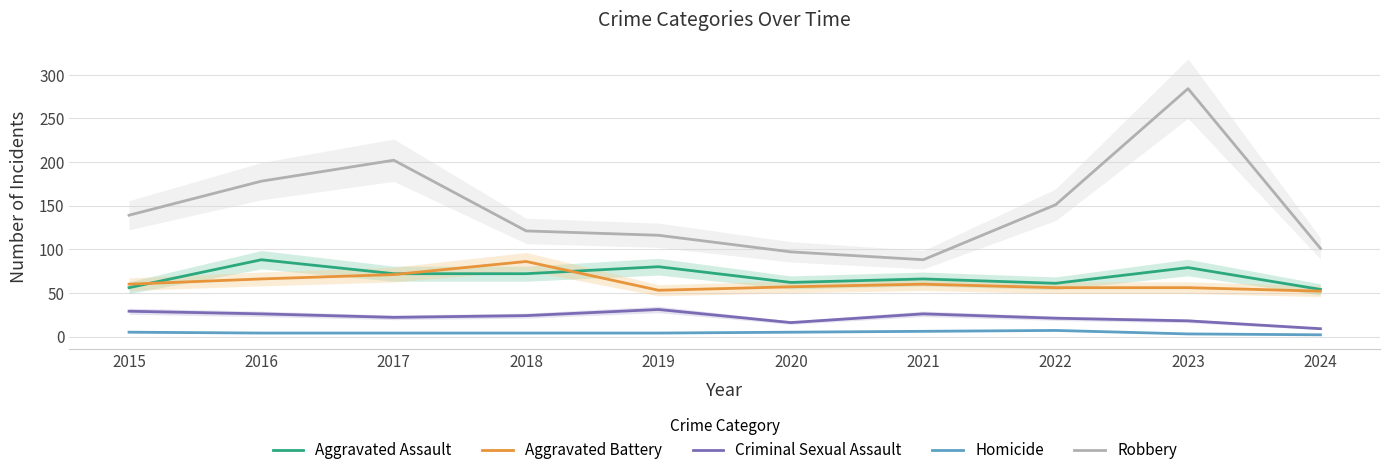

True or false: Criminal Sexual Assault has more than 0 points higher than both neighbors.

True